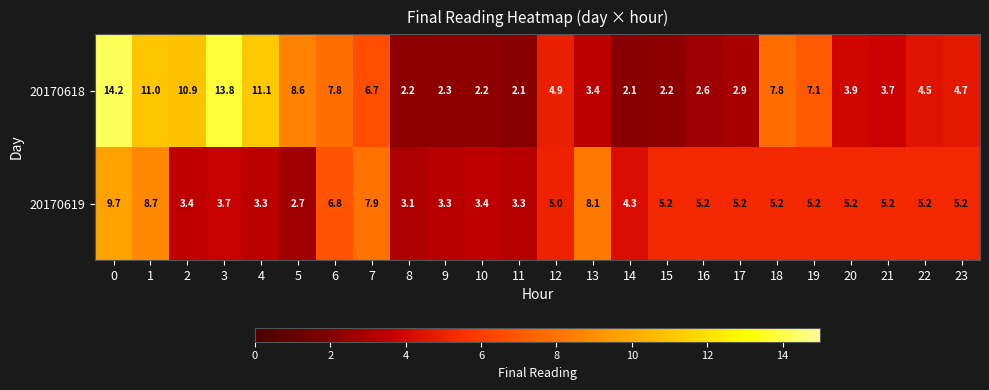

Rank the series at 15 from highest to lowest value.

20170619, 20170618